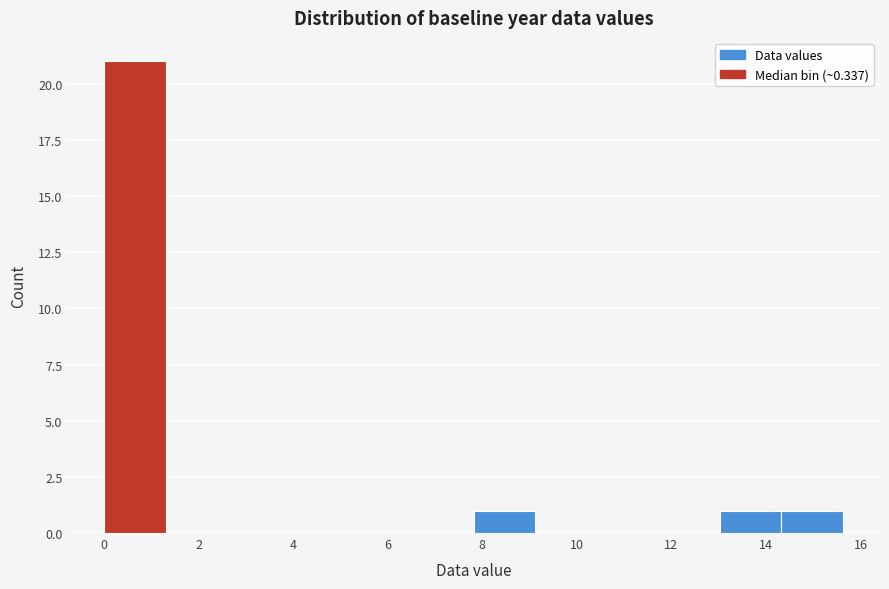

How tall is the bar that spans 13.0 to 14.4 on the x-axis? Neither the bar edges nor the heights are printed on the chart, so give them approximately, as read against the axes.

1